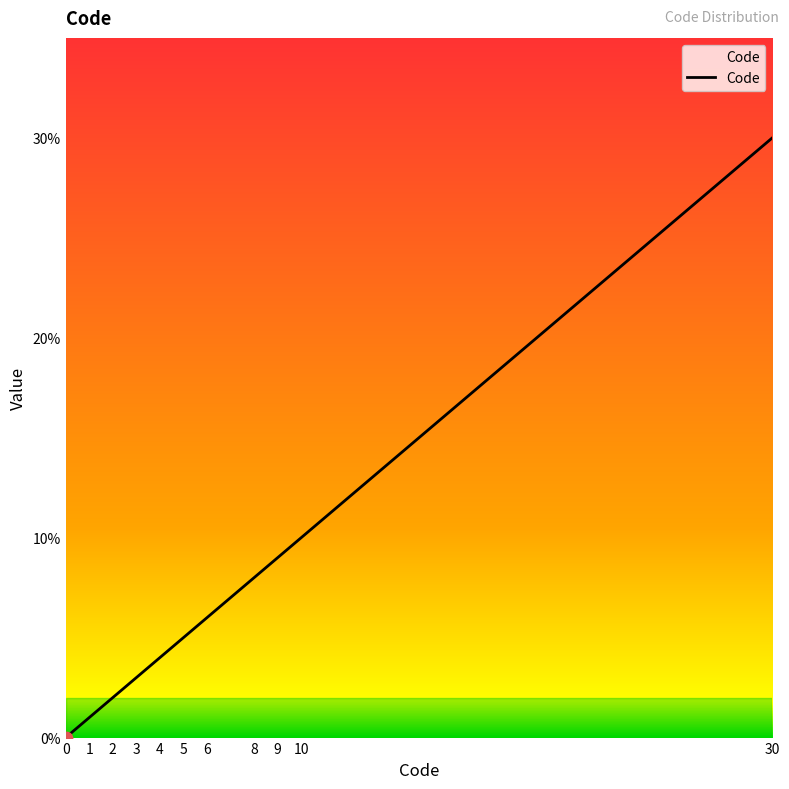

What is the ratio of the value at 1 to the value at 9?

0.1